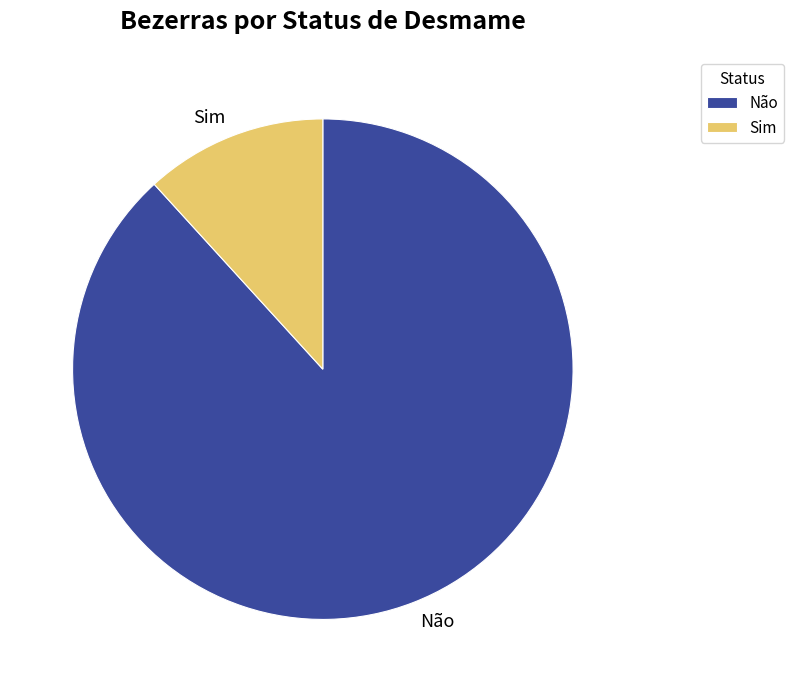

What is the majority slice?

Não